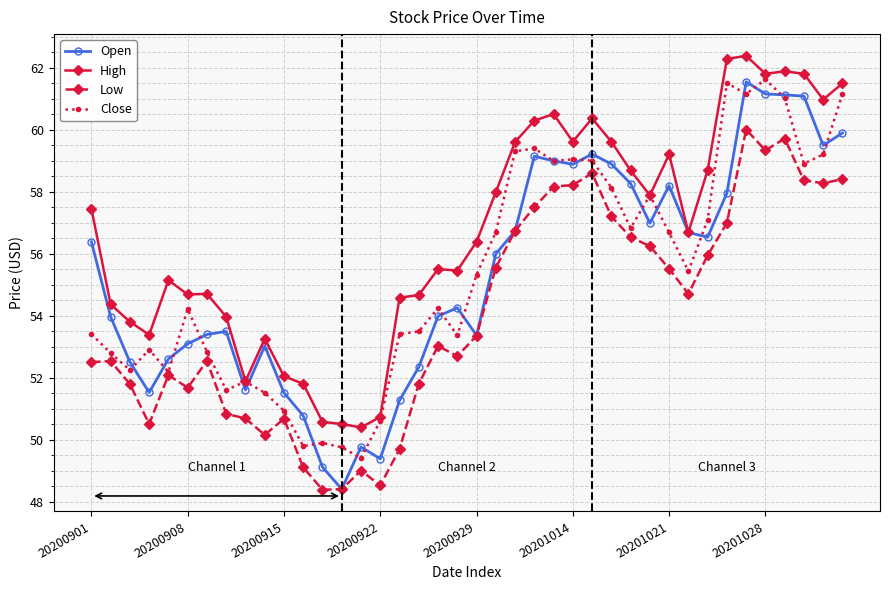

Which series has the largest total across all categories?

High